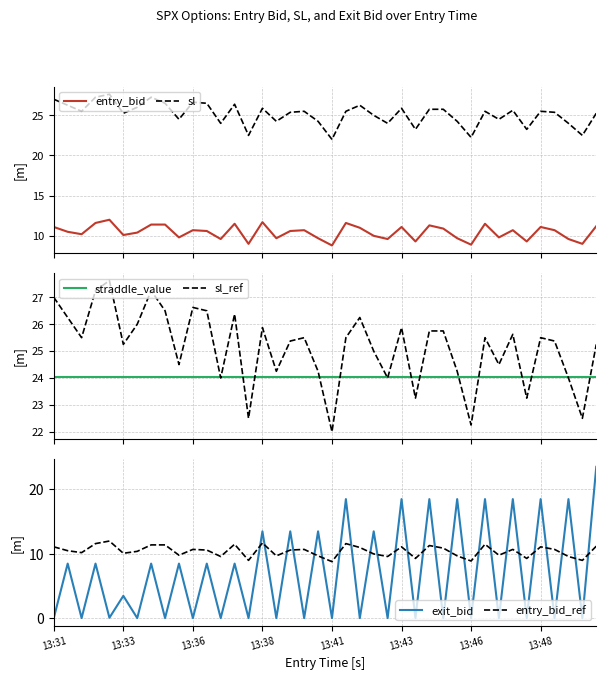

True or false: entry_bid_ref and sl intersect in this chart.

False